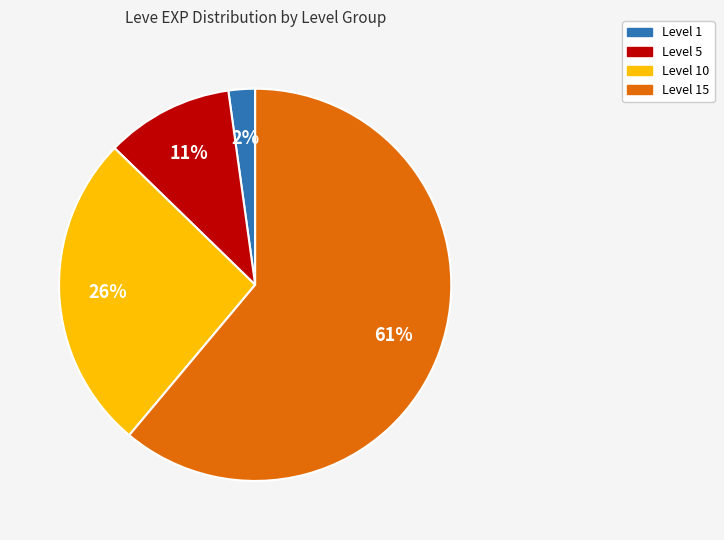

Is there any slice that represents more than half of the pie?

Yes